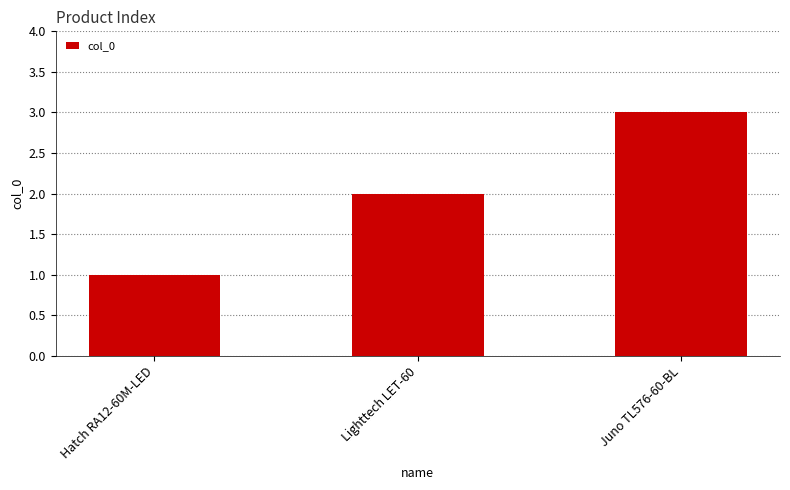

What position from the right is Lighttech LET-60?

2